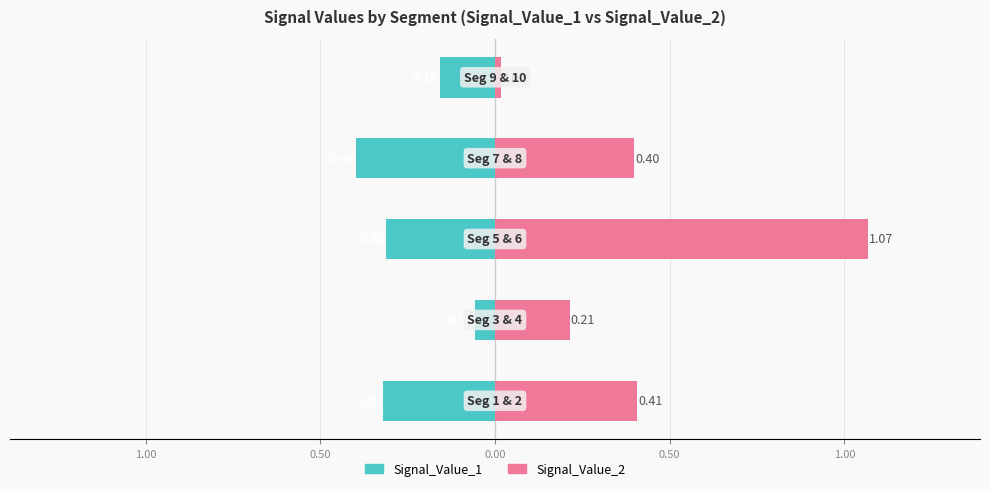

Reading left to right, list all the values displayed in this chart.

Signal_Value_1: -0.3	-0.1	-0.3	-0.4	-0.2
Signal_Value_2: 0.4	0.2	1.1	0.4	0.0